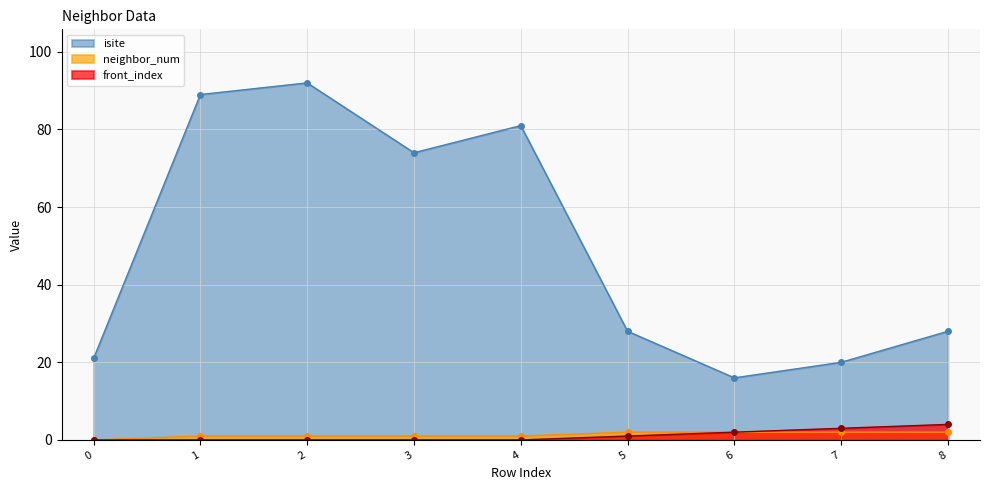

Reading left to right, transcribe all the data shown in this chart.

isite: 21	89	92	74	81	28	16	20	28
neighbor_num: 0	1	1	1	1	2	2	2	2
front_index: 0	0	0	0	0	1	2	3	4